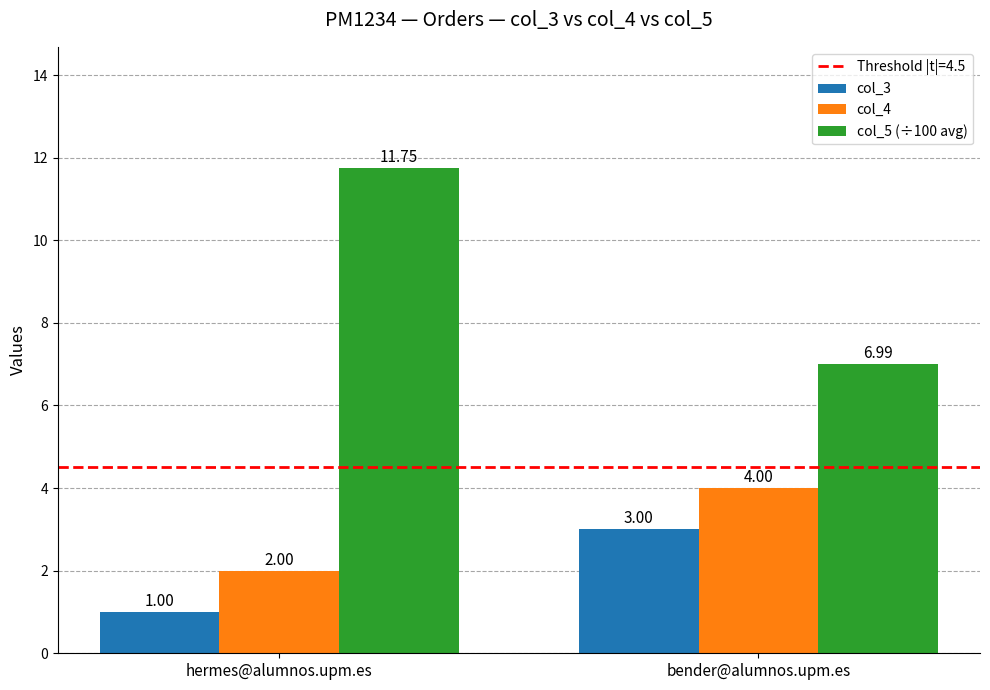

What value does the col_4 series have at bender@alumnos.upm.es?

4.0